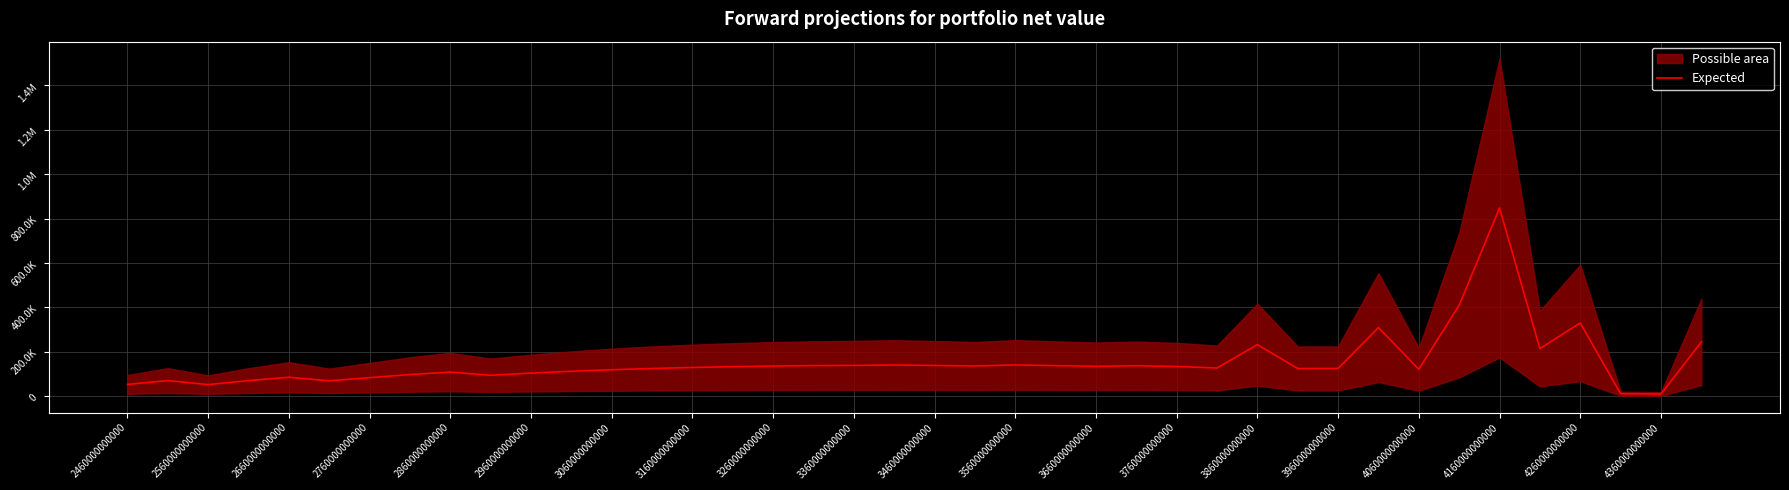

How many interior local valleys (lower than both neighbors) does the data have?

10